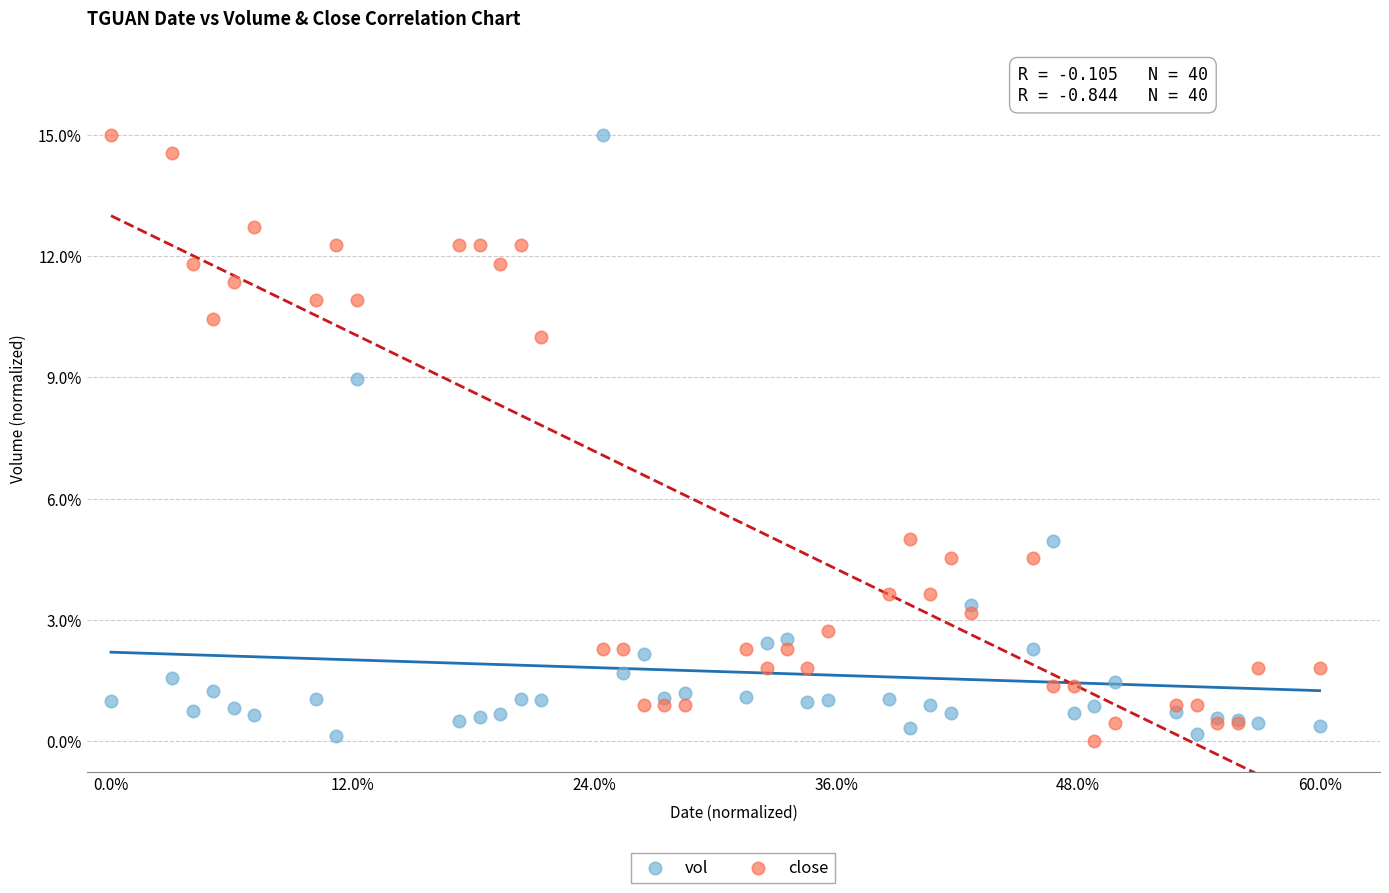

What are all the series names shown in the legend?

vol, close